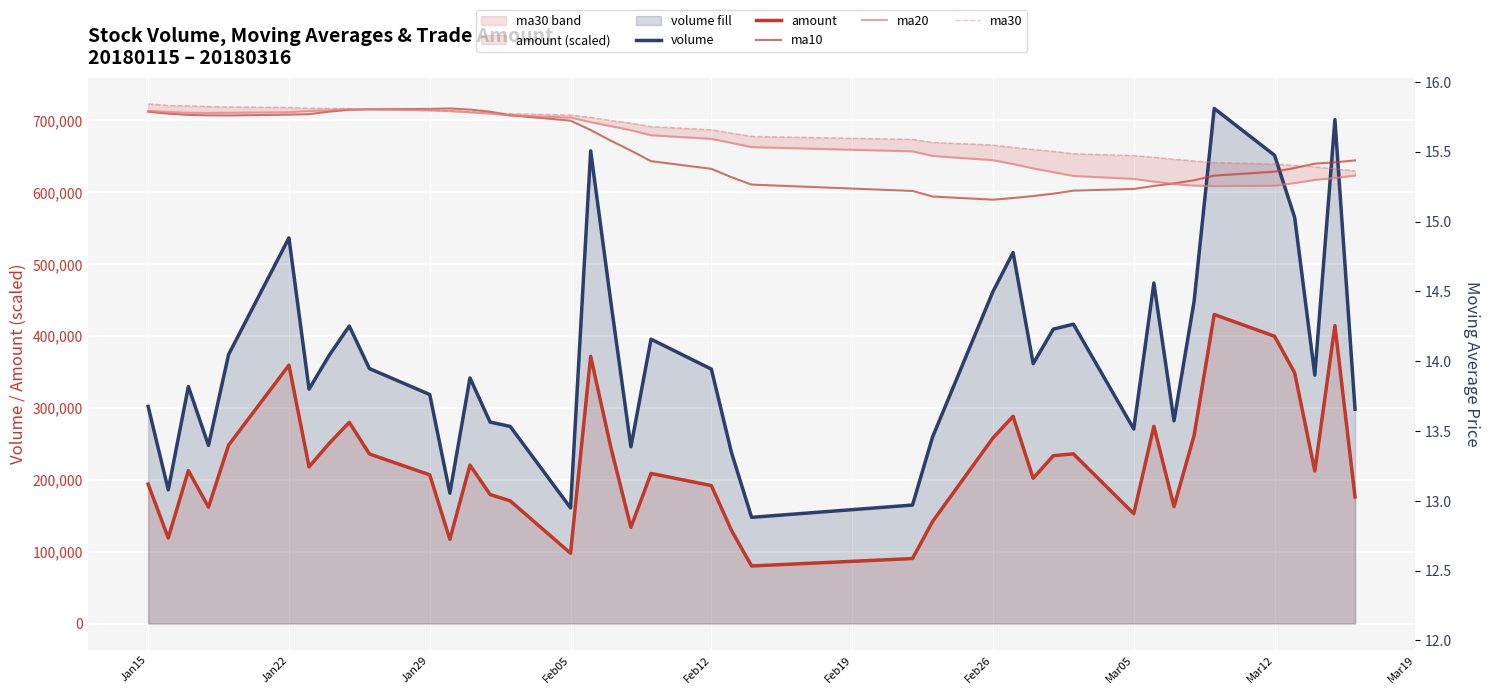

True or false: volume and amount cross at least once.

False